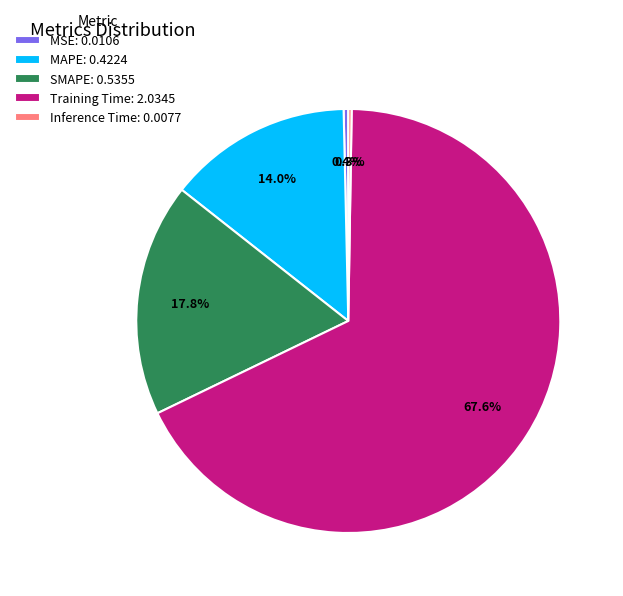

Is it true that Training Time is 68% of the pie?

True